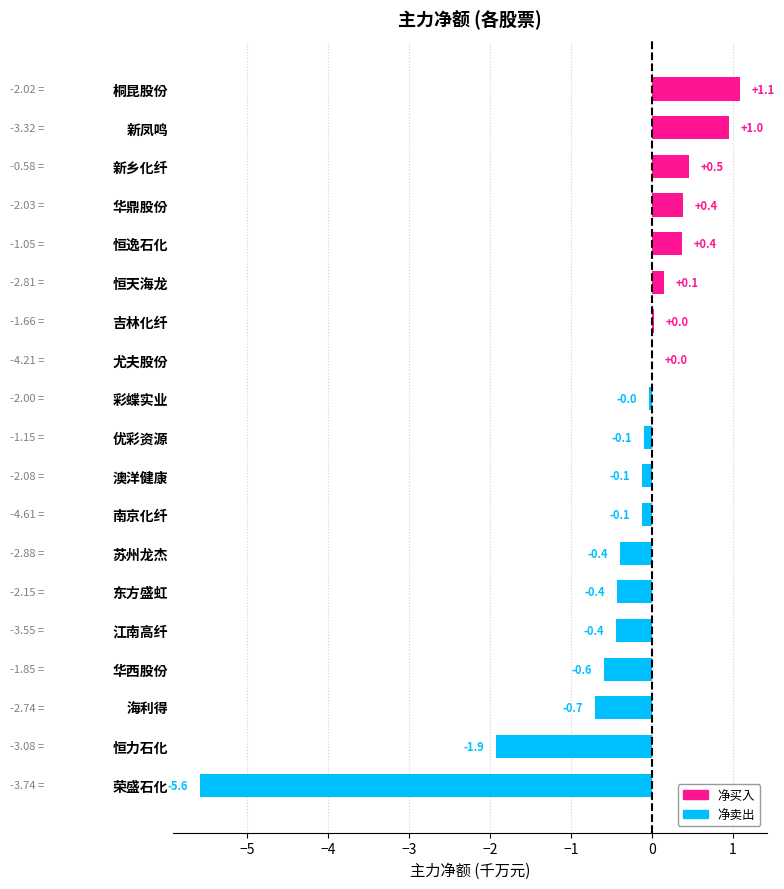

What is the sum of the values at 荣盛石化 and 苏州龙杰?

-6.0